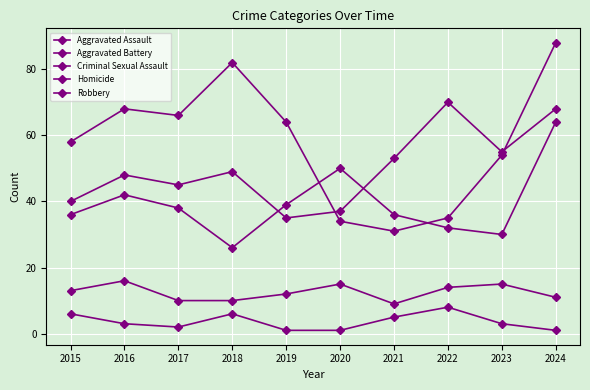

How many data points does each series have?

10